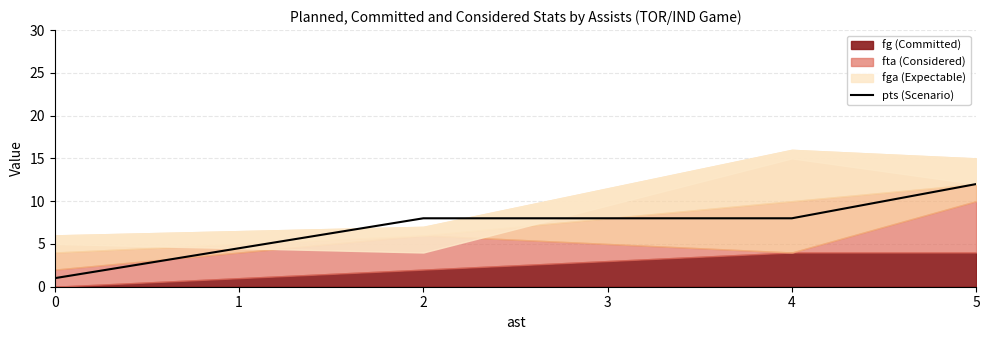

How many lines are shown in the chart?

1